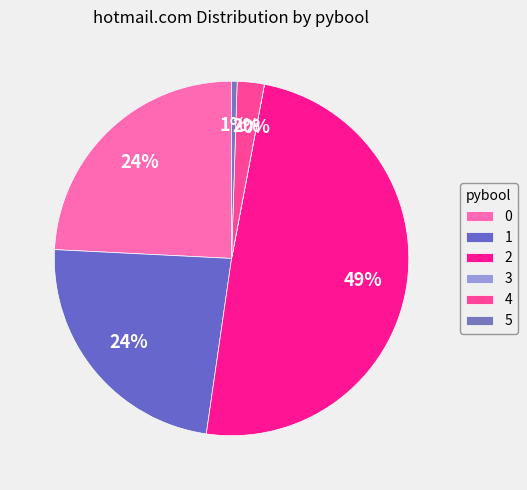

Does 1 represent more than half of the total?

No